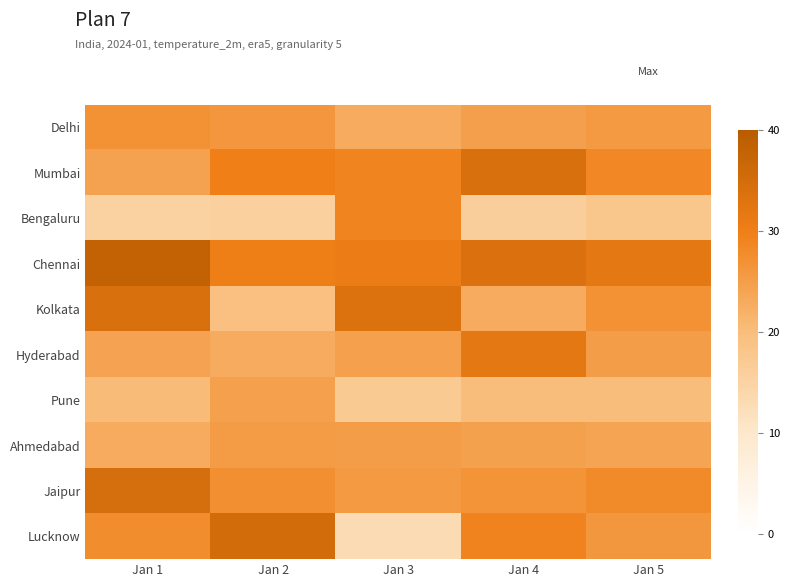

Reading left to right, extract all data points from this chart.

Delhi: Jan 1=26.9	Jan 2=26.2	Jan 3=22.9	Jan 4=24.7	Jan 5=25.5
Mumbai: Jan 1=24.3	Jan 2=29.9	Jan 3=29.0	Jan 4=34.2	Jan 5=28.5
Bengaluru: Jan 1=15.2	Jan 2=15.6	Jan 3=29.2	Jan 4=16.1	Jan 5=18.0
Chennai: Jan 1=38.0	Jan 2=30.2	Jan 3=30.5	Jan 4=33.7	Jan 5=32.0
Kolkata: Jan 1=34.1	Jan 2=19.3	Jan 3=33.5	Jan 4=22.8	Jan 5=27.0
Hyderabad: Jan 1=24.1	Jan 2=23.0	Jan 3=24.6	Jan 4=32.0	Jan 5=25.0
Pune: Jan 1=20.4	Jan 2=24.6	Jan 3=17.0	Jan 4=20.1	Jan 5=20.0
Ahmedabad: Jan 1=22.8	Jan 2=25.4	Jan 3=25.0	Jan 4=24.4	Jan 5=24.0
Jaipur: Jan 1=34.6	Jan 2=27.5	Jan 3=25.6	Jan 4=26.7	Jan 5=28.0
Lucknow: Jan 1=27.8	Jan 2=35.2	Jan 3=13.0	Jan 4=29.4	Jan 5=26.0